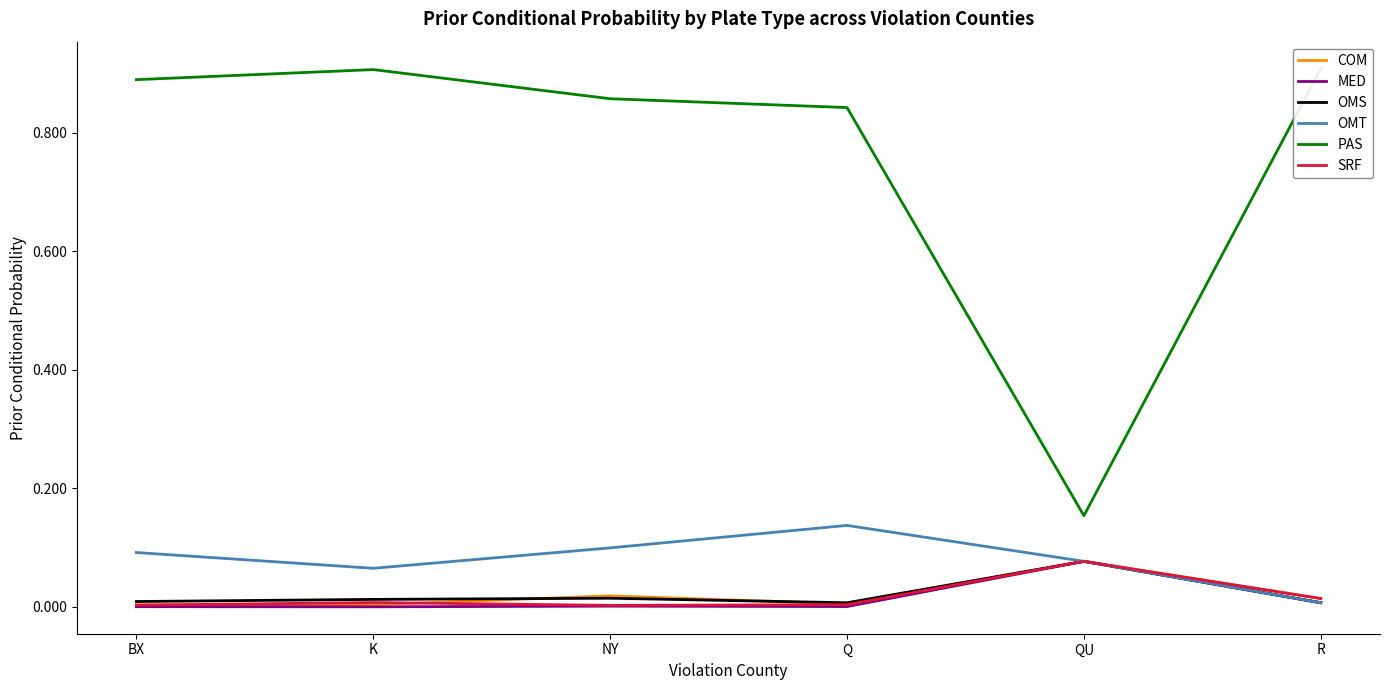

True or false: PAS has a value of 0.3 at Q.

False